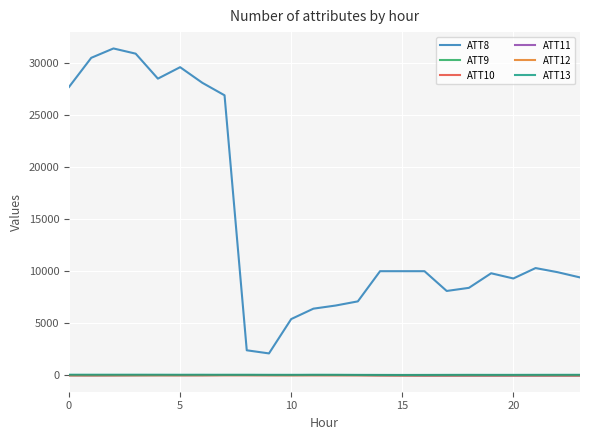

Which series has the widest spread of values?

ATT8